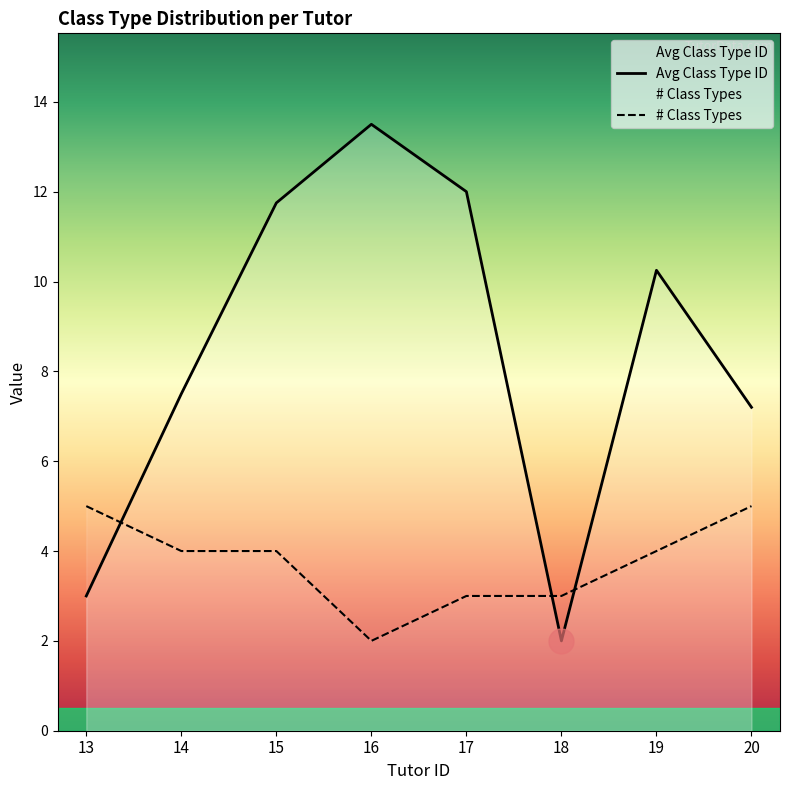

Which series ends up on top after the final intersection of # Class Types and Avg Class Type ID?

Avg Class Type ID